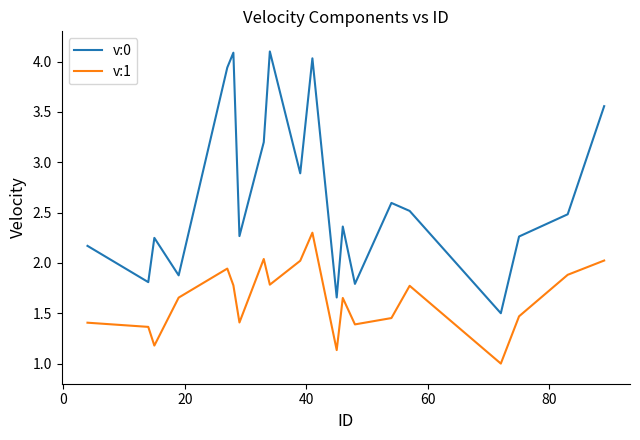

Rank the series by their average value, from highest to lowest.

v:0, v:1